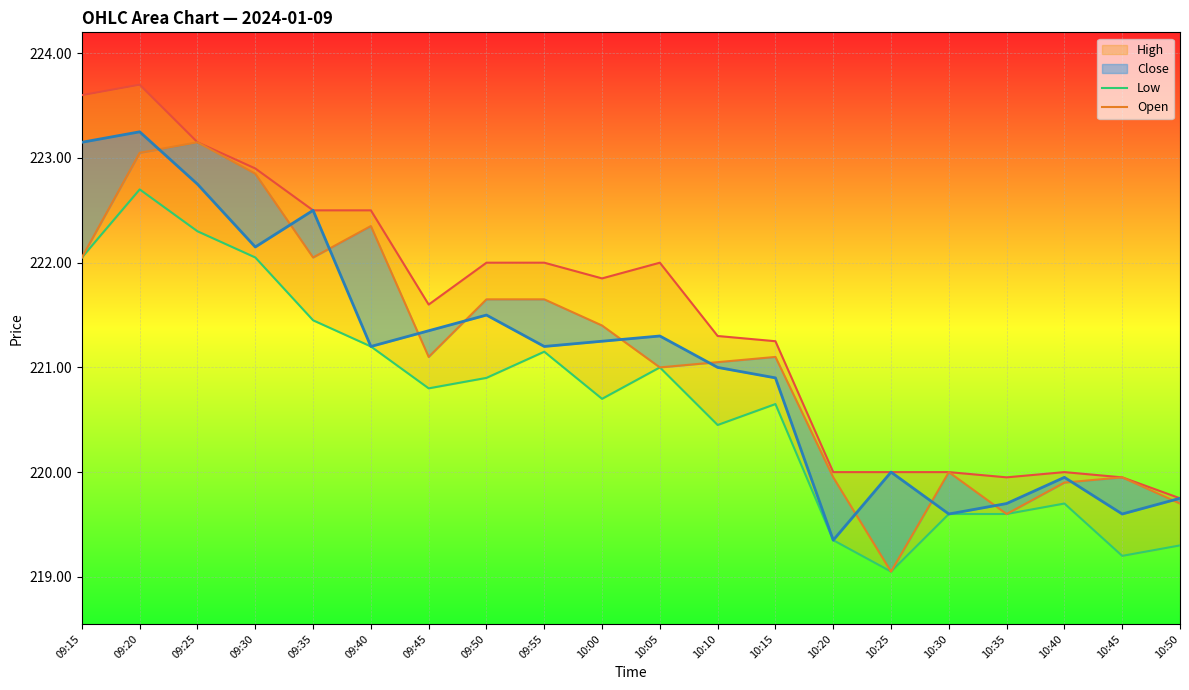

What is the sum of the Low values at 09:50 and 09:40?

442.1